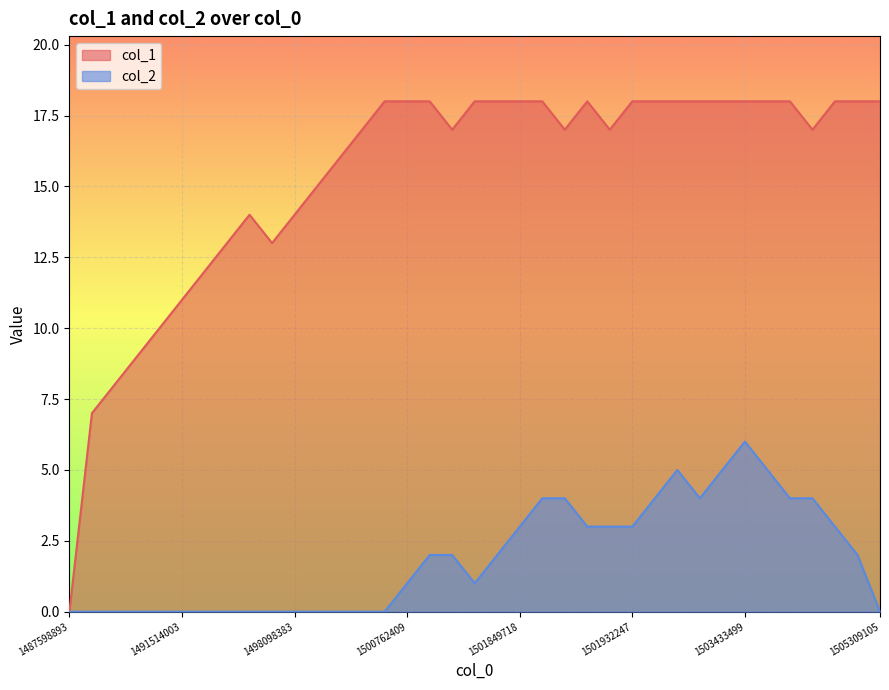

What is the sum of all col_2 values?

70